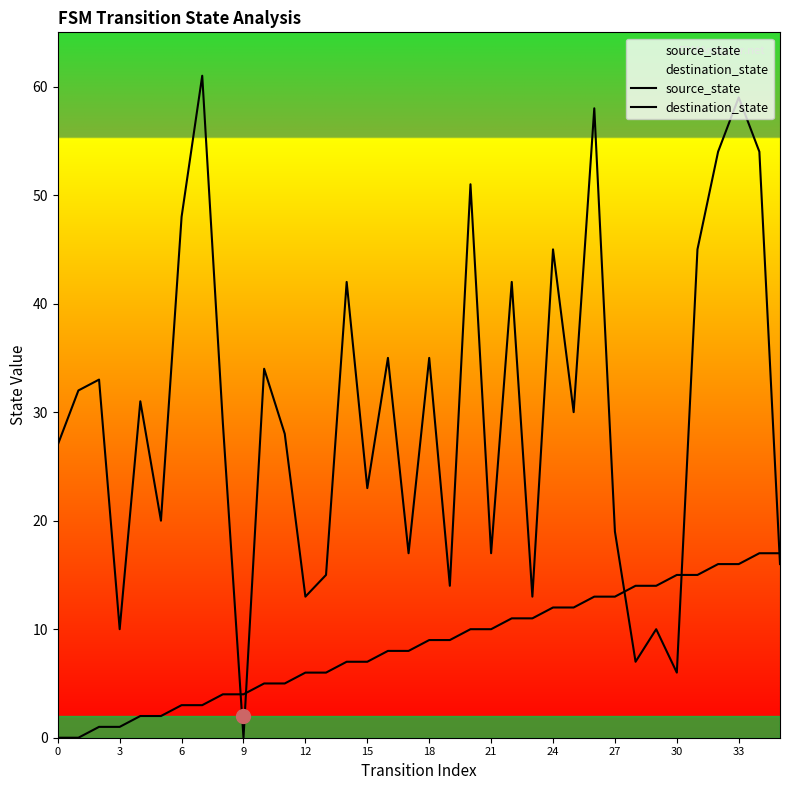

What is the difference between the second highest and second lowest values in the source_state series?

17